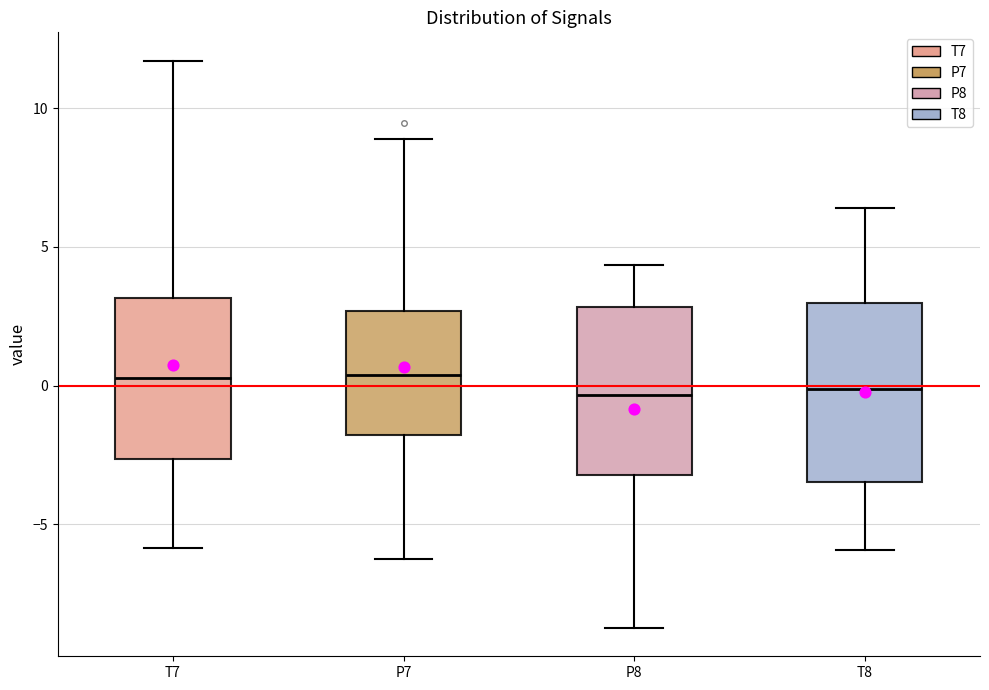

Reading left to right, transcribe this box plot: for each box, give where its median line is, the range the box spans, and where its two whiskers end, as read against the y-axis. The values are not printed on the chart, so give them approximately, as read against the axis.

T7: median 0.5, box -2.5 to 3.0, whiskers -6.0 to 11.5
P7: median 0.5, box -2.0 to 2.5, whiskers -6.5 to 9.0
P8: median -0.5, box -3.0 to 3.0, whiskers -8.5 to 4.5
T8: median 0.0, box -3.5 to 3.0, whiskers -6.0 to 6.5